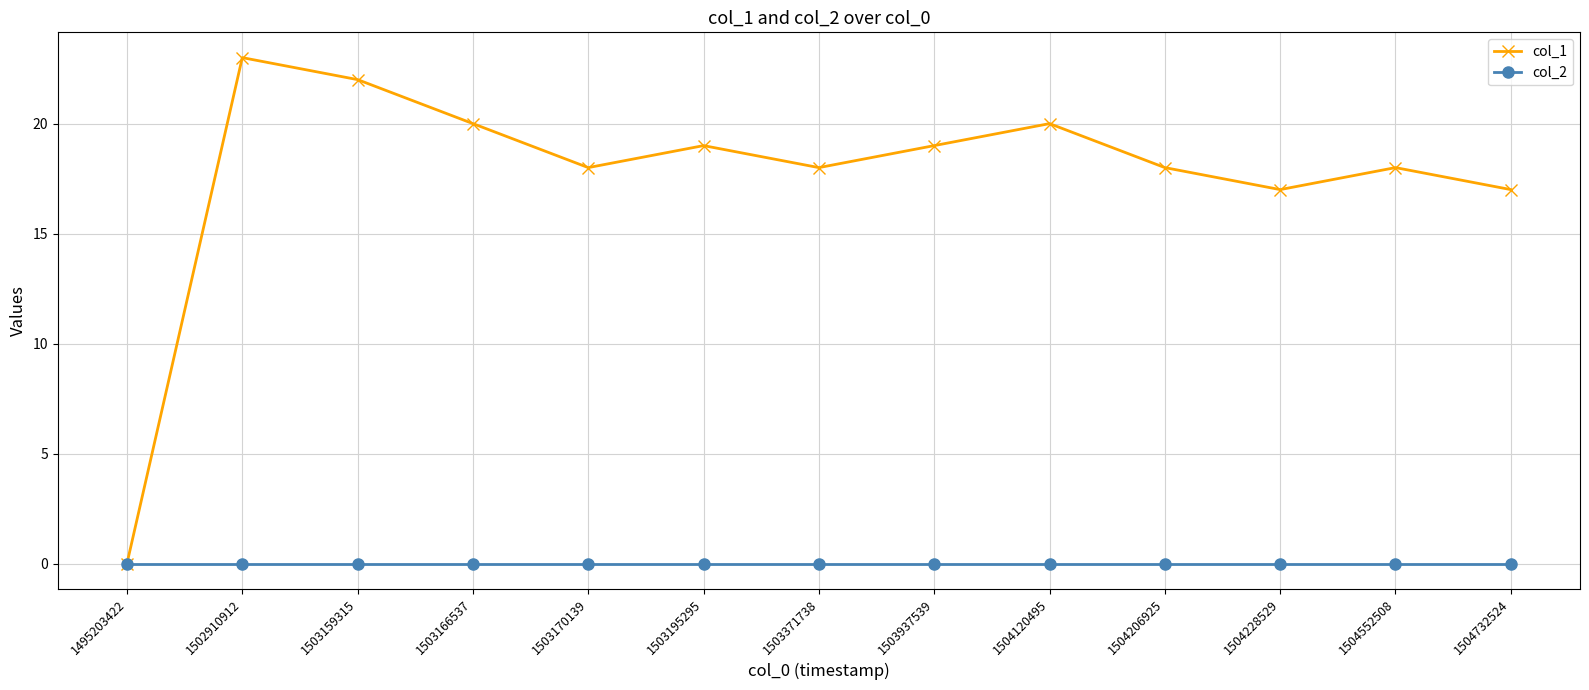

What is the difference between the highest and lowest values at 1503371738?

18